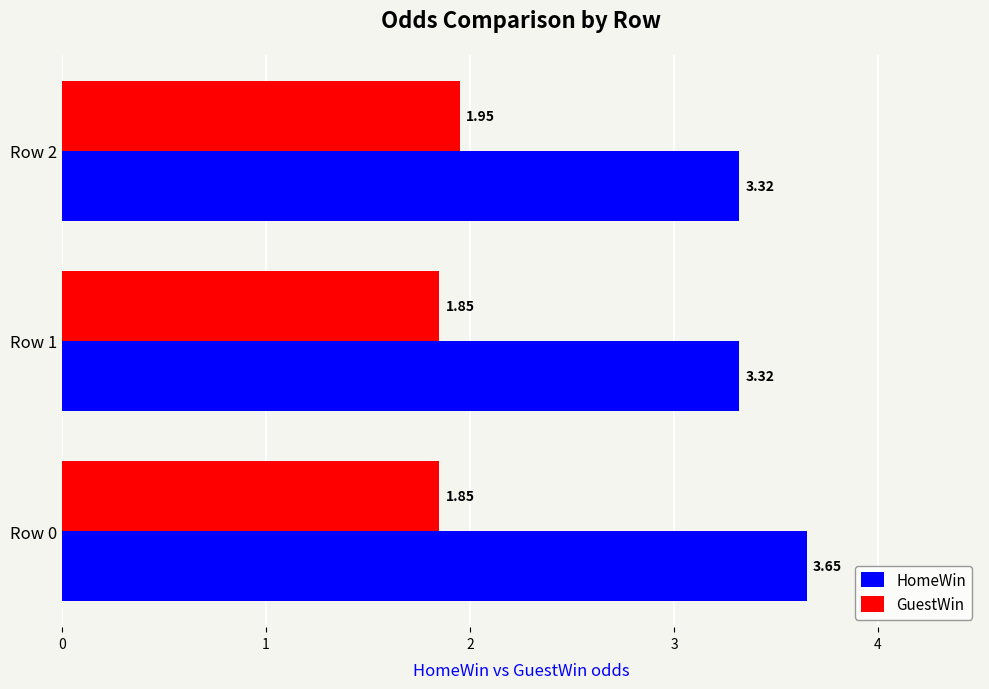

Rank the series by their average value, from lowest to highest.

GuestWin, HomeWin